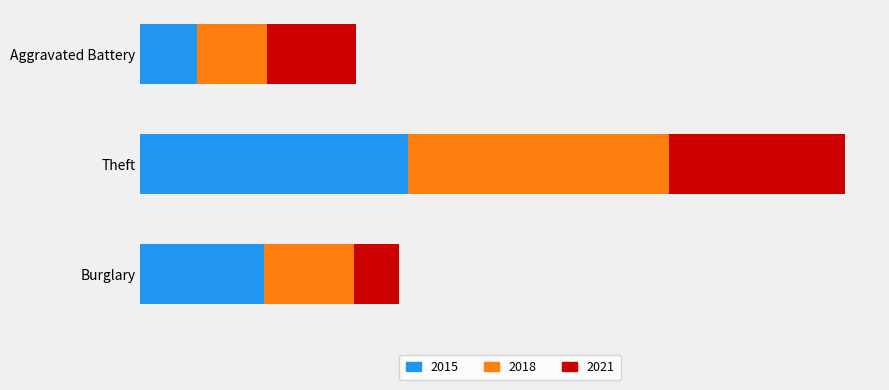

What value does the 2018 series have at Theft?

1188